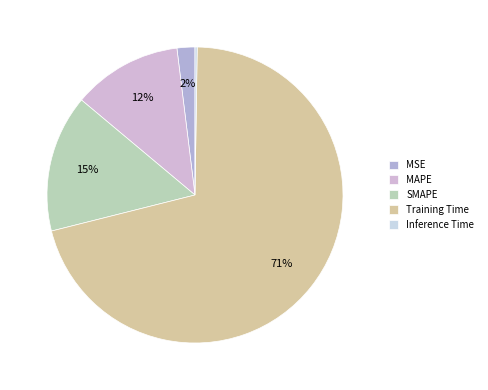

How many segments does this pie chart have?

5